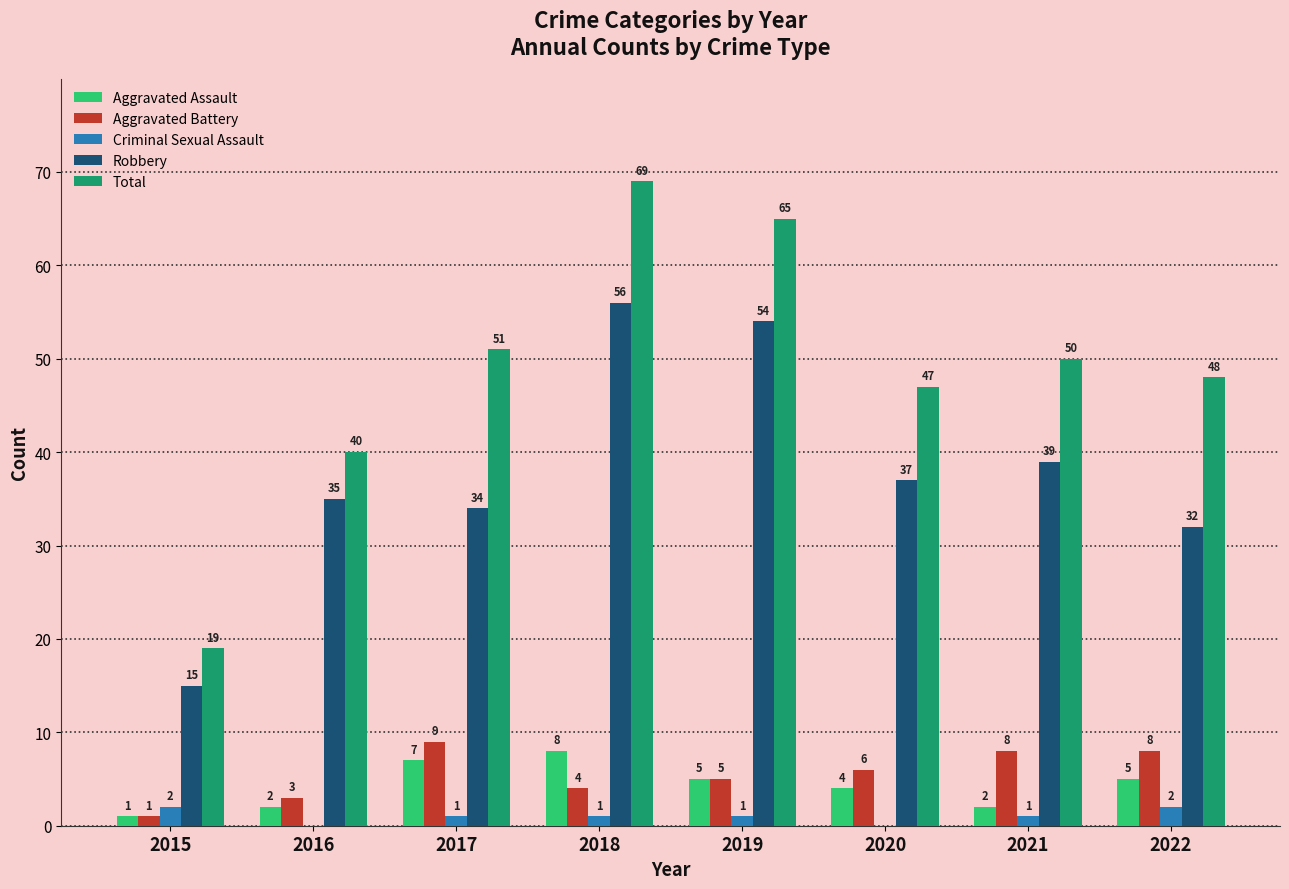

At which label is Aggravated Battery closest to 5?

2019